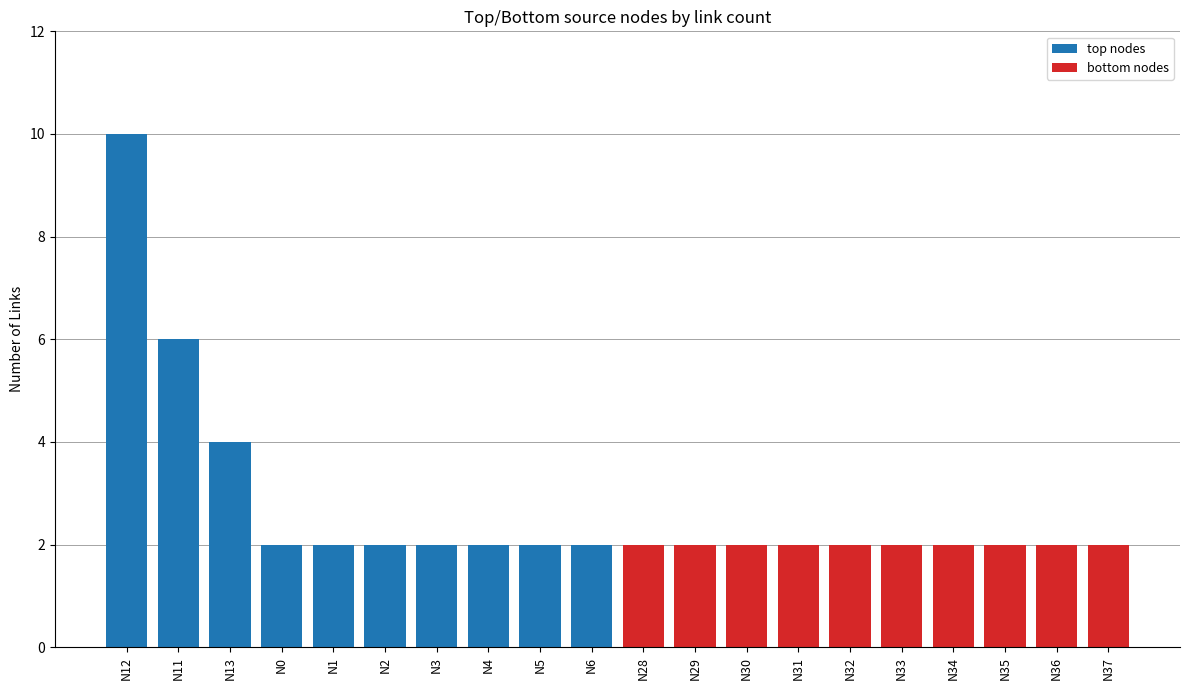

What is the minimum value for top nodes?

2